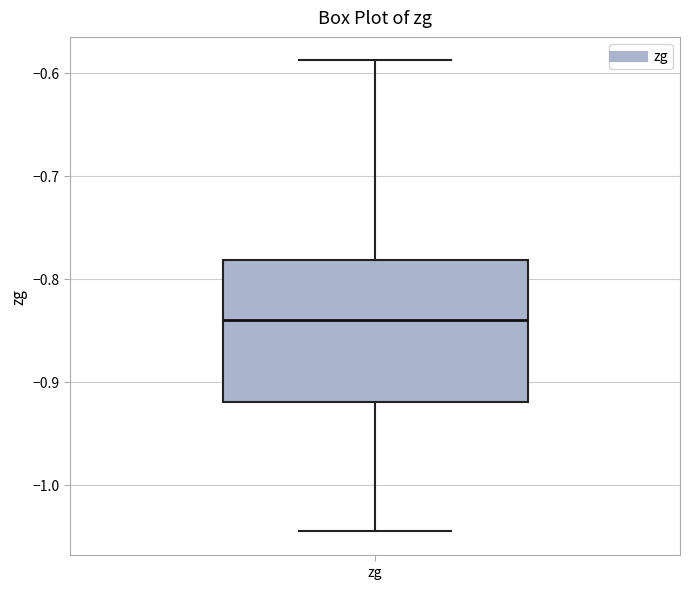

Read this box plot against the y-axis: the position of the median line, the range covered by the box, and the ends of both whiskers. The values are not printed on the chart, so give them approximately, as read against the axis.

median -0.84, box -0.92 to -0.78, whiskers -1.04 to -0.59